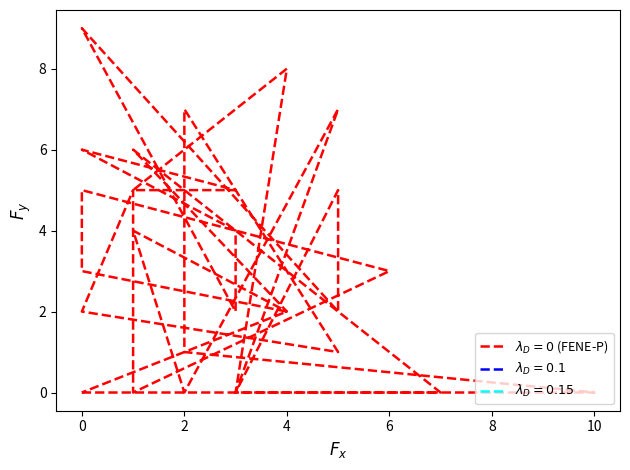

Is it true that the value at 4 is 2?

True